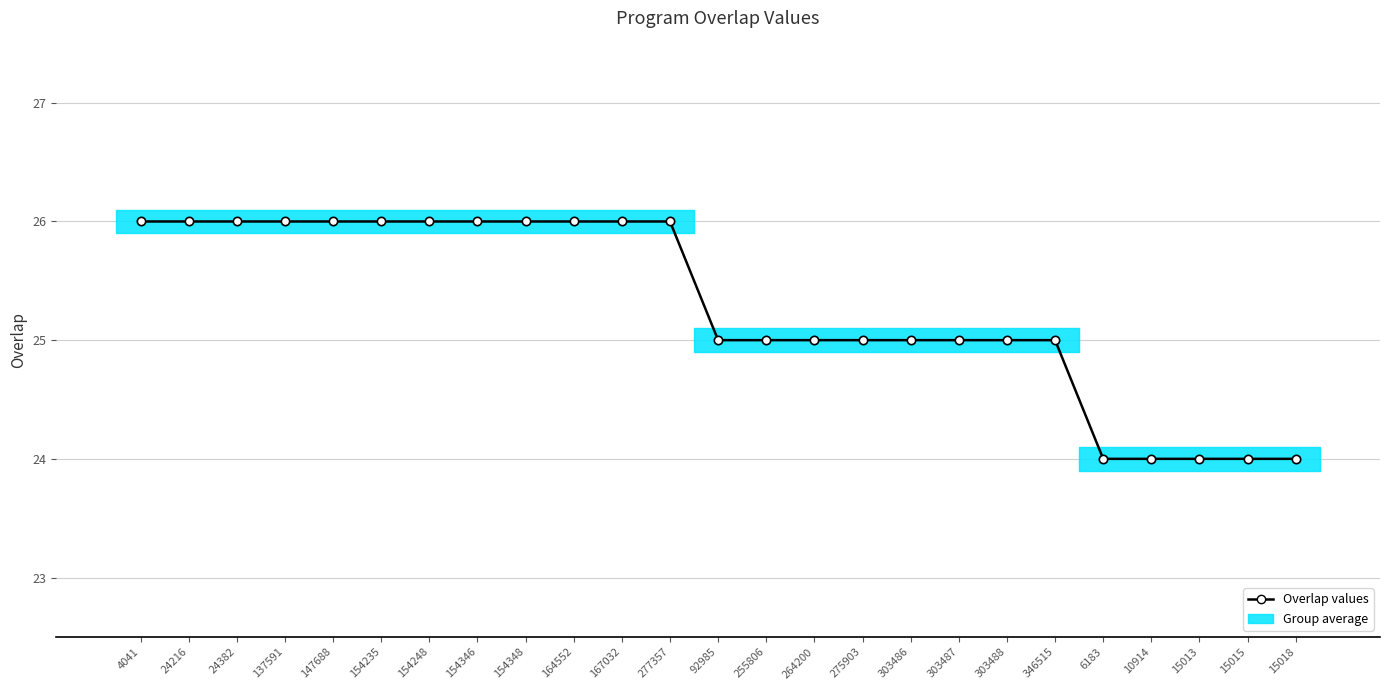

The chart shows a value of 16 at 137591. True or false?

False